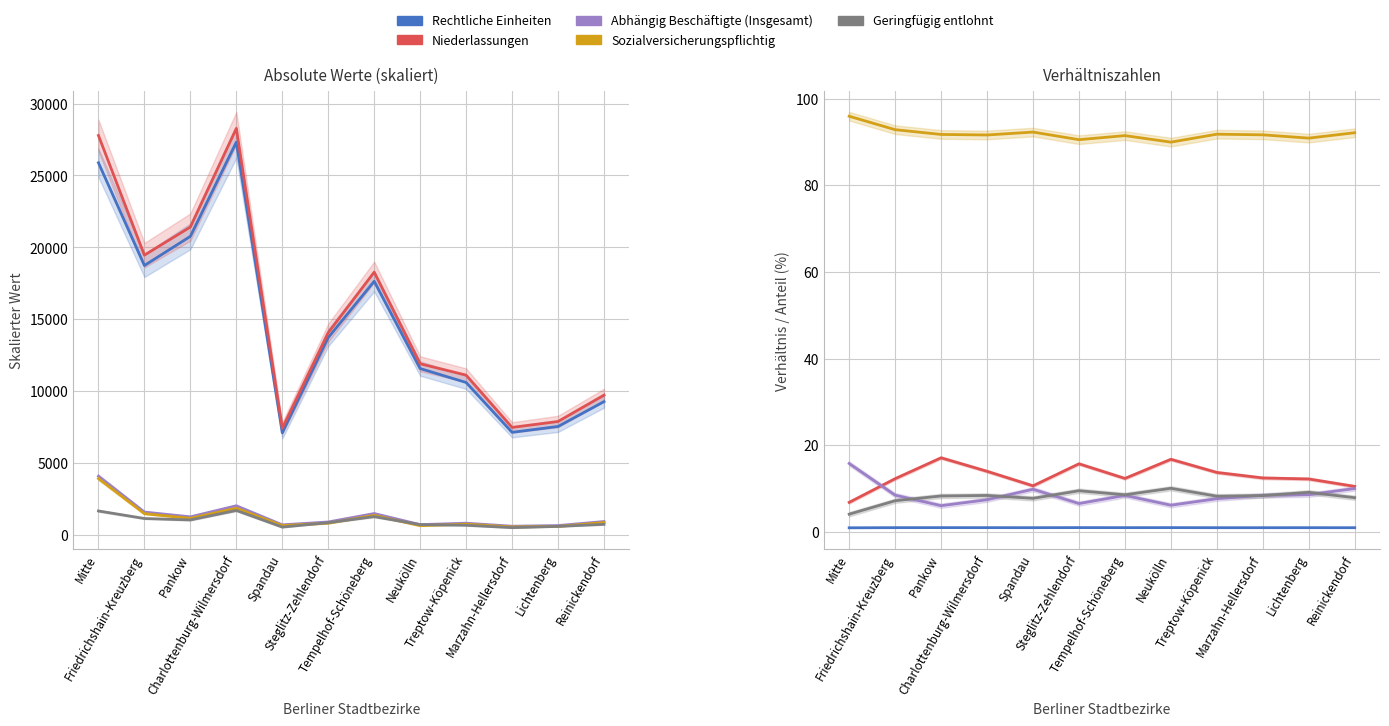

List the labels in order of Geringfügig entlohnt value, smallest first.

Mitte, Friedrichshain-Kreuzberg, Spandau, Reinickendorf, Treptow-Köpenick, Pankow, Marzahn-Hellersdorf, Charlottenburg-Wilmersdorf, Tempelhof-Schöneberg, Lichtenberg, Steglitz-Zehlendorf, Neukölln